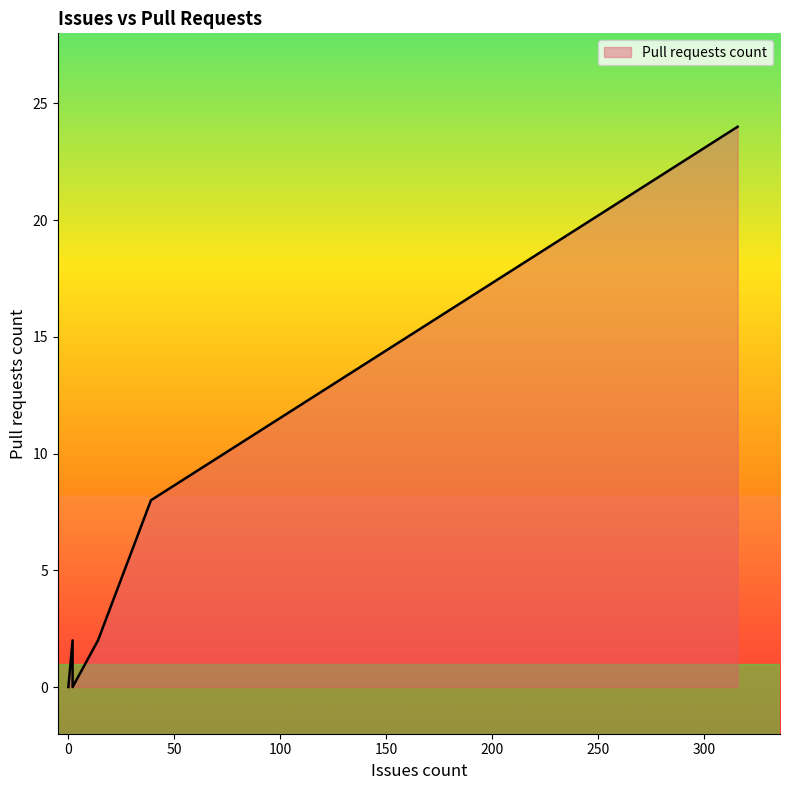

Where is the data nearest to the value 12?

39